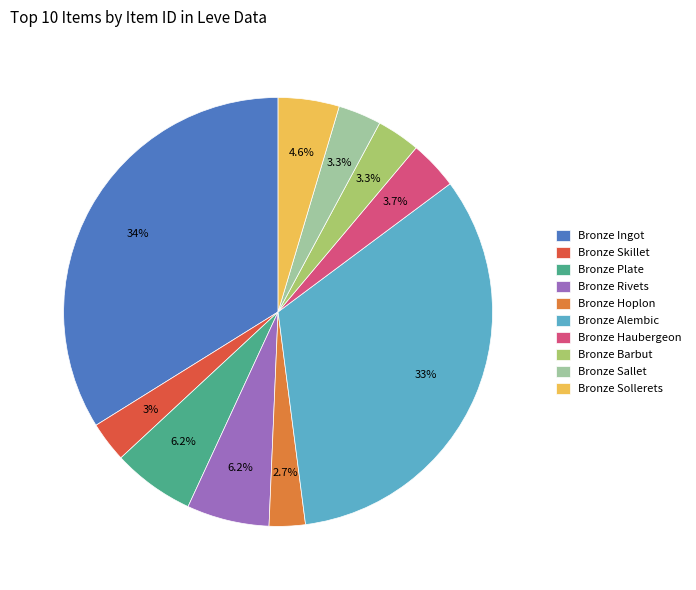

To the nearest percent, what portion does Bronze Skillet represent?

3%